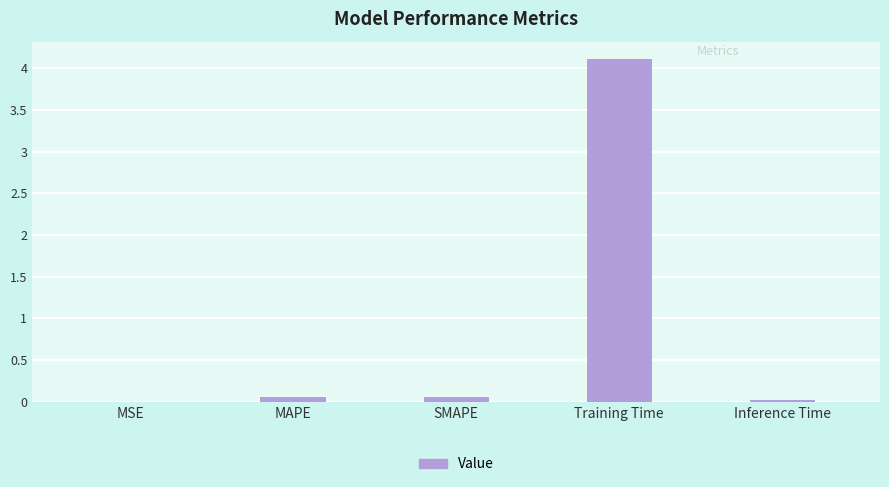

Read the value at Training Time.

4.1